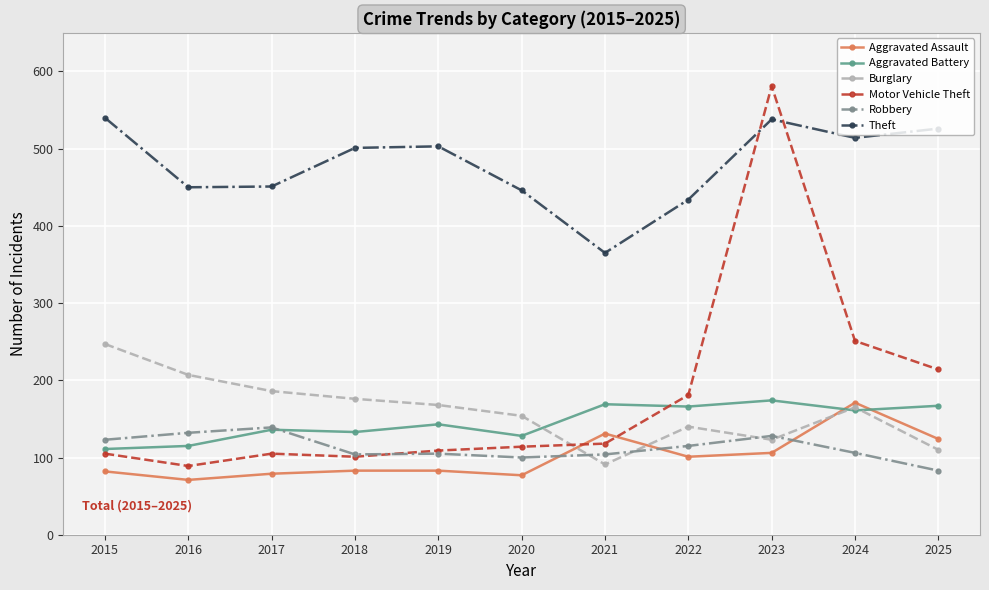

The Robbery series shows 83 at 2025. True or false?

True